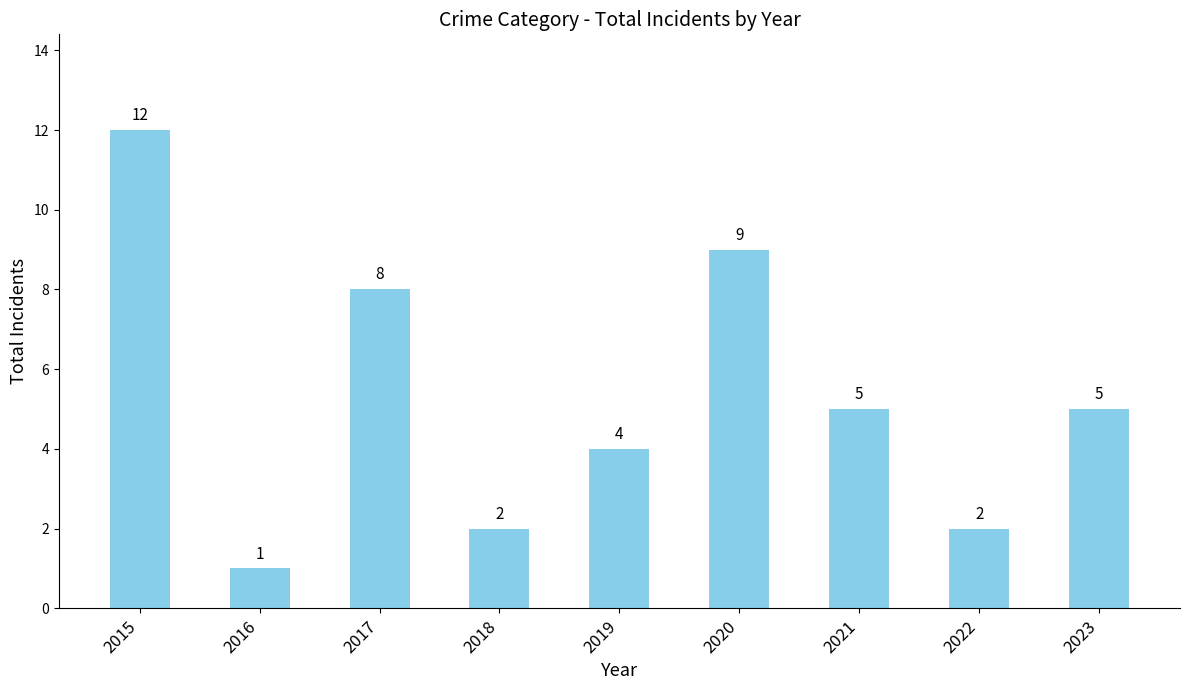

Is it true that the value at 2015 is 16?

False